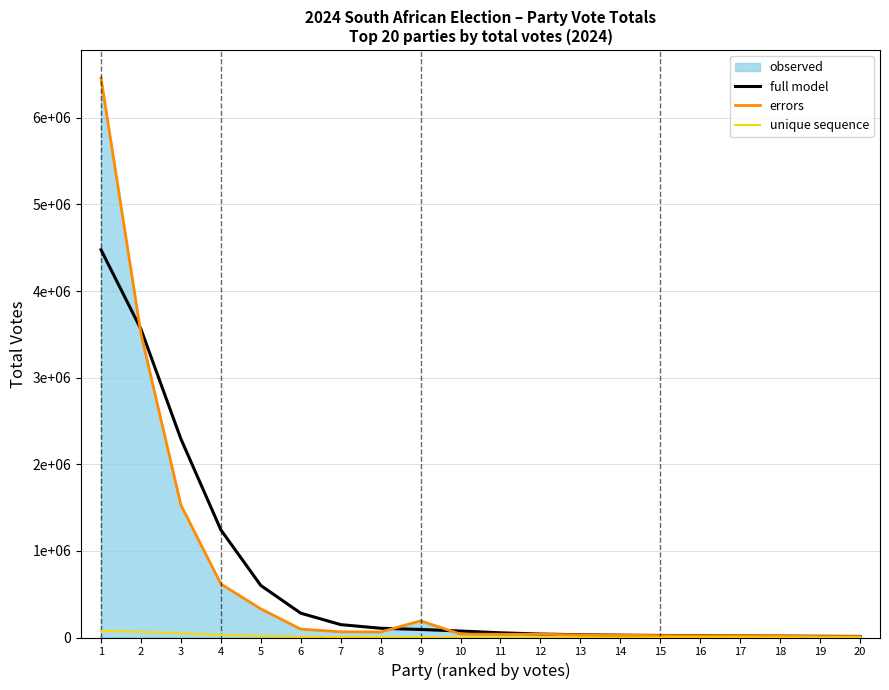

Which has a higher value, 1 or 17?

1